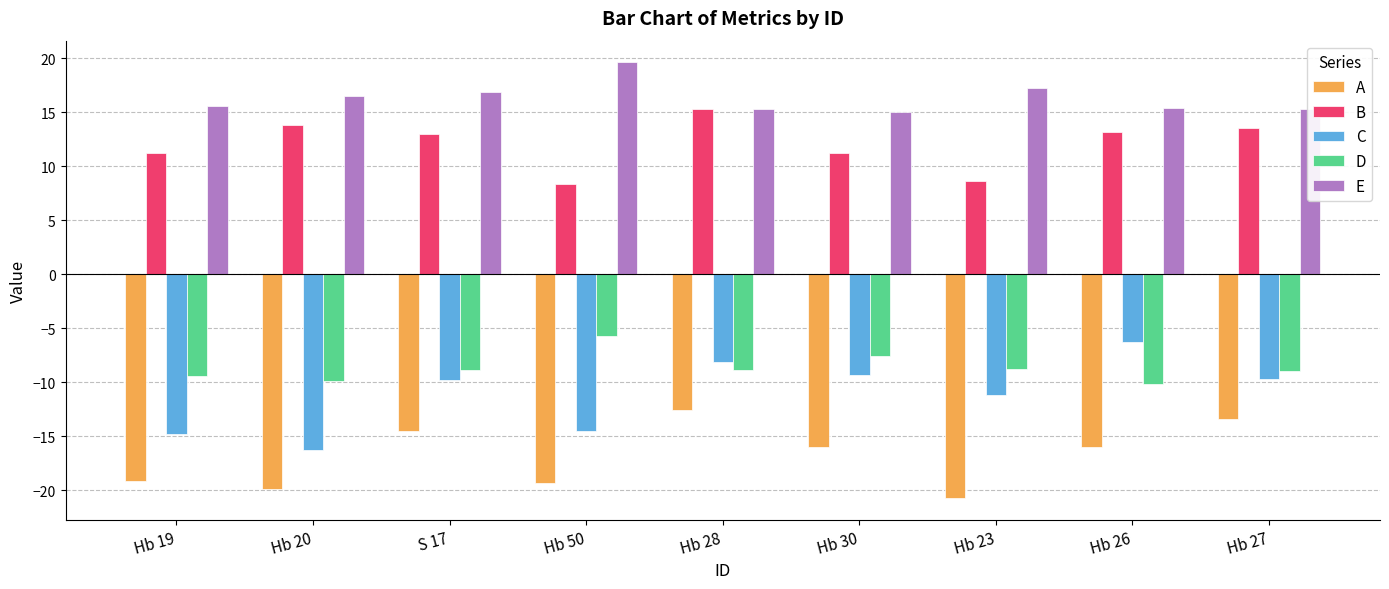

At Hb 27, list the series in order from smallest to largest.

A, C, D, B, E